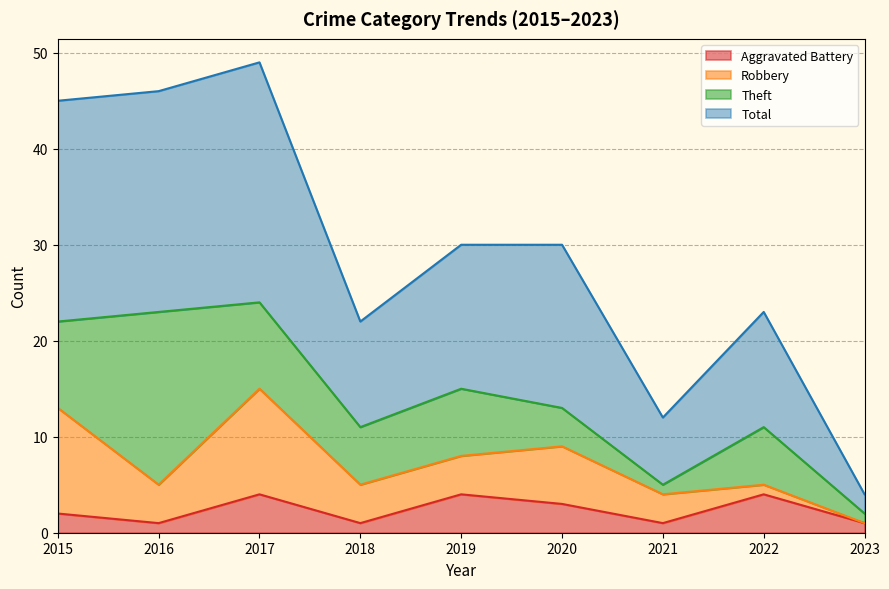

Where is Aggravated Battery nearest to the value 2?

2015